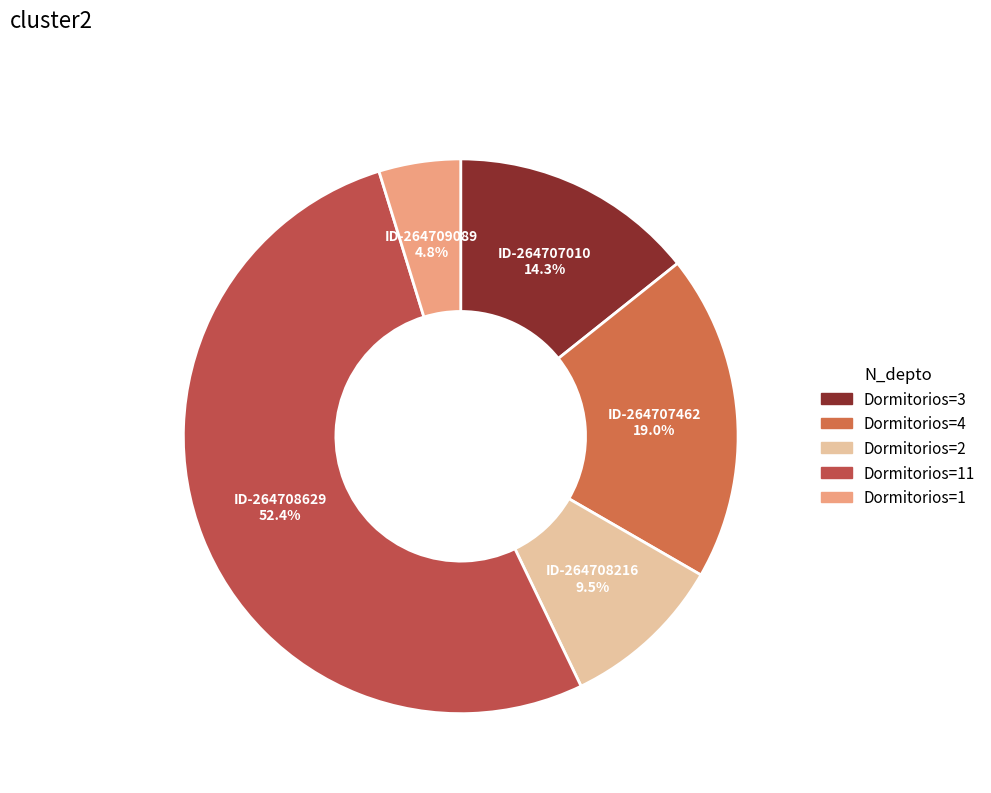

How many segments does this pie chart have?

5